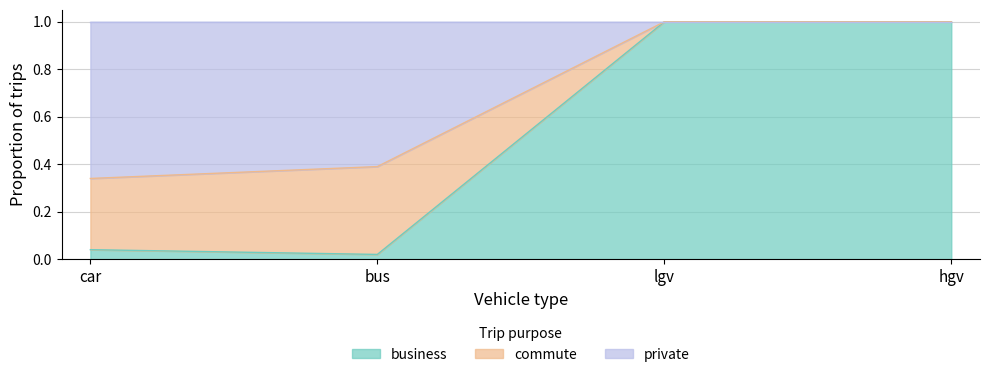

Count the private values in the range 0 to 1.

4